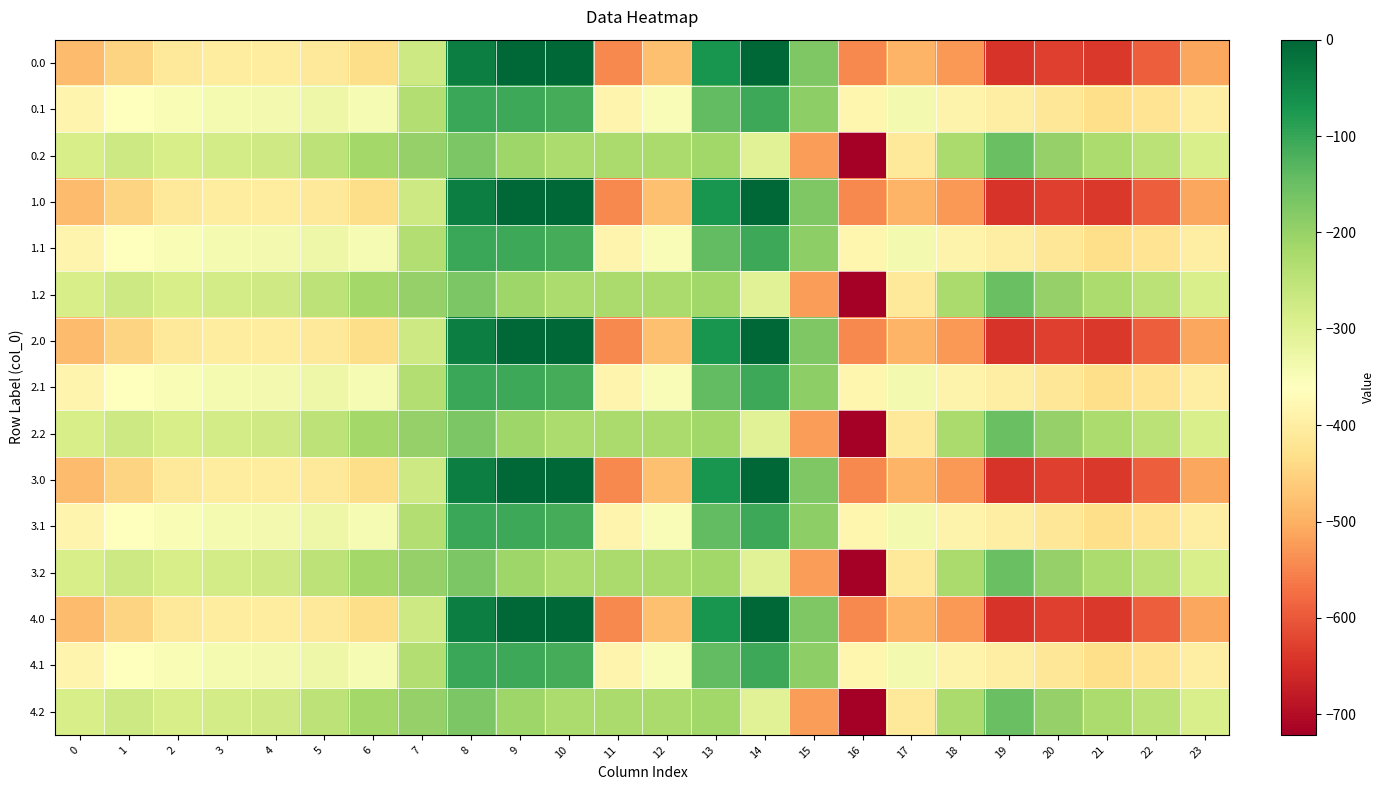

Between 22 and 8, which is larger?

8